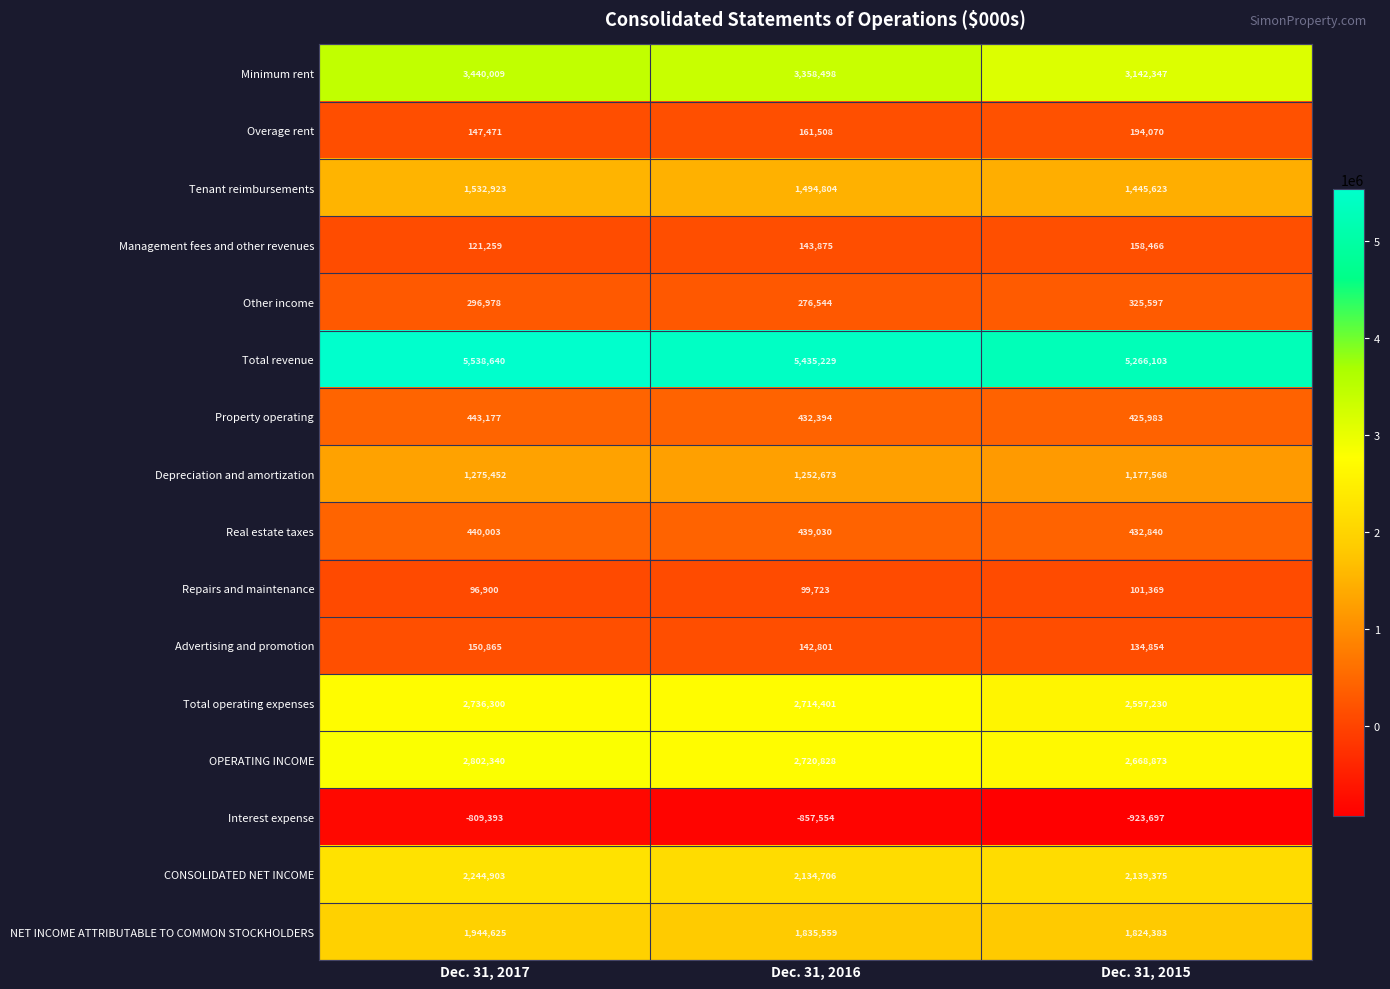

What is the maximum value shown in the chart?

5538640